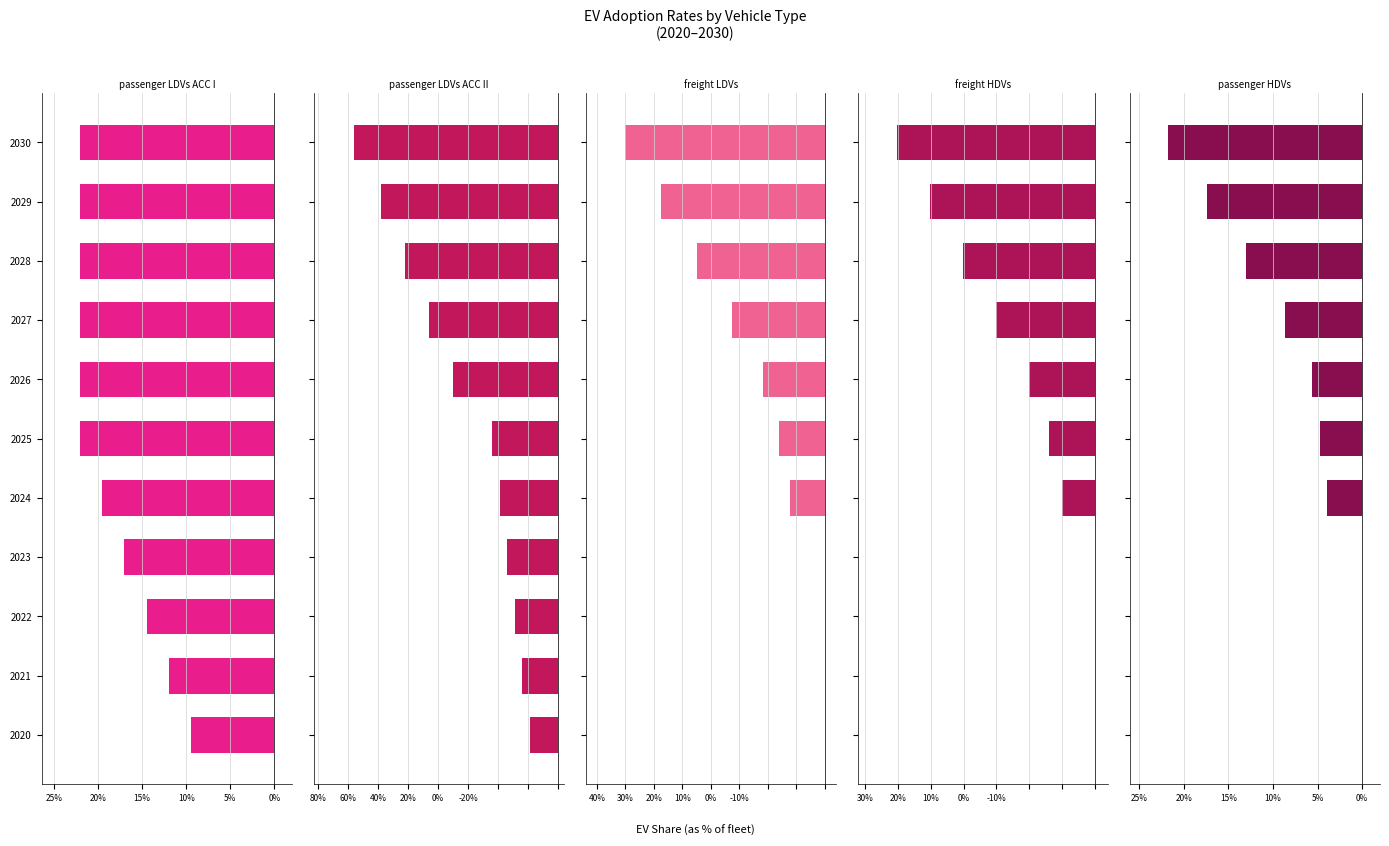

True or false: passenger HDVs has a value of 0.0 at 2021.

True